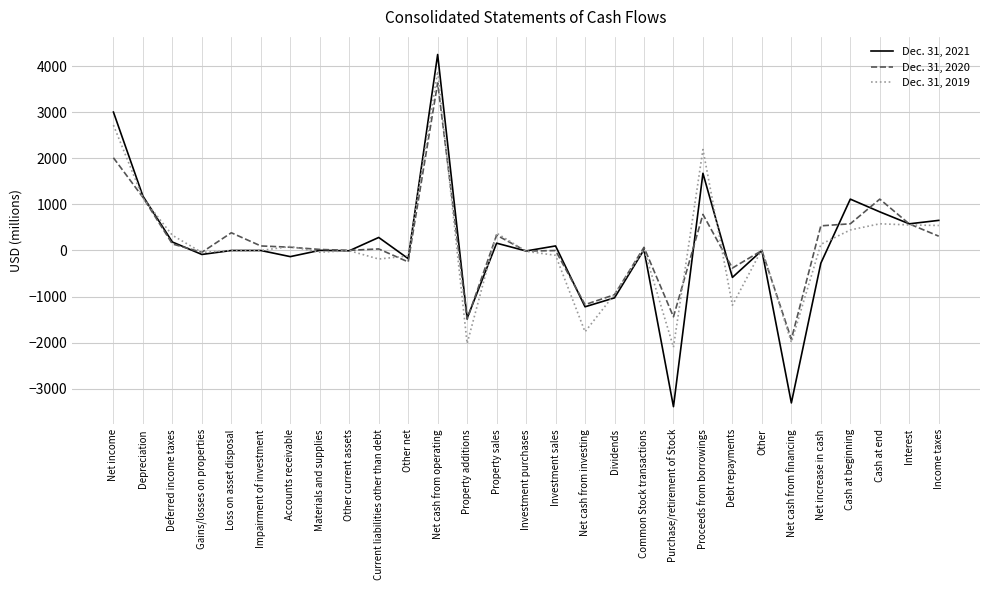

True or false: Dec. 31, 2020 has more than 1 points higher than both neighbors.

True